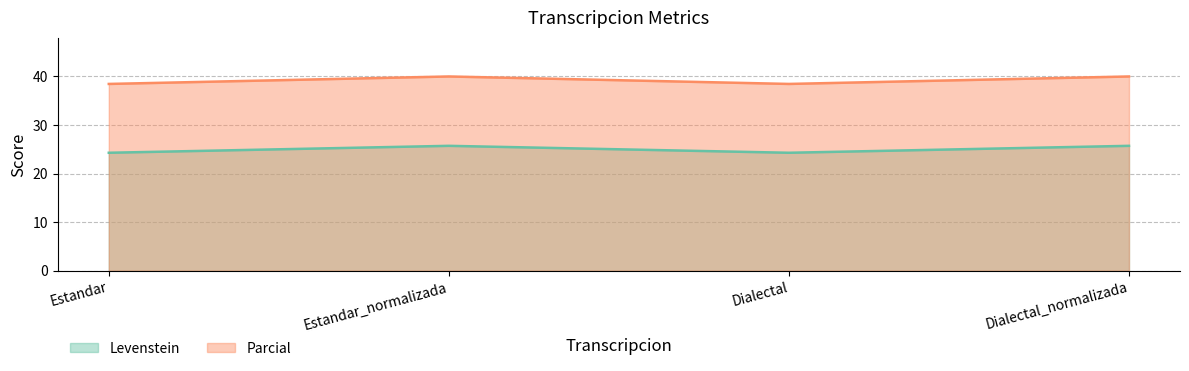

Rank the categories by Levenstein value from lowest to highest.

Estandar, Dialectal, Estandar_normalizada, Dialectal_normalizada